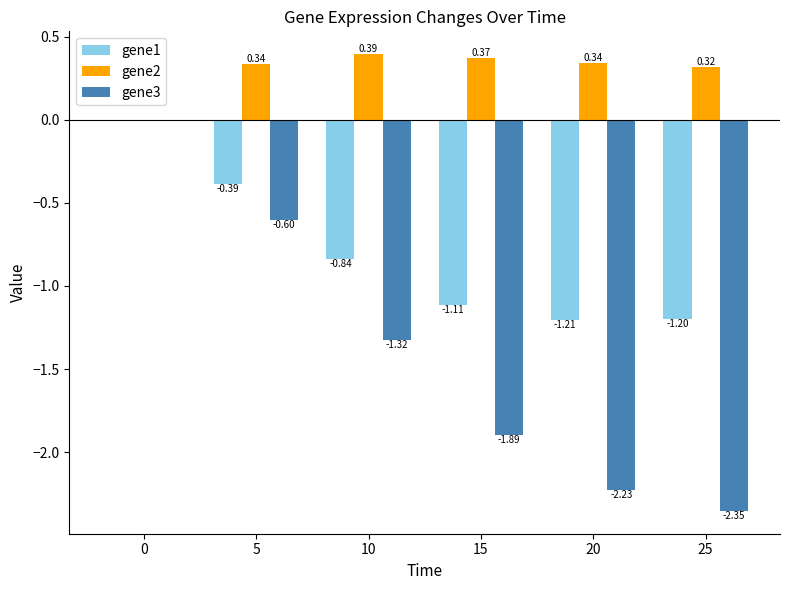

What is the sum of the gene1 values at 25 and 0?

-1.2